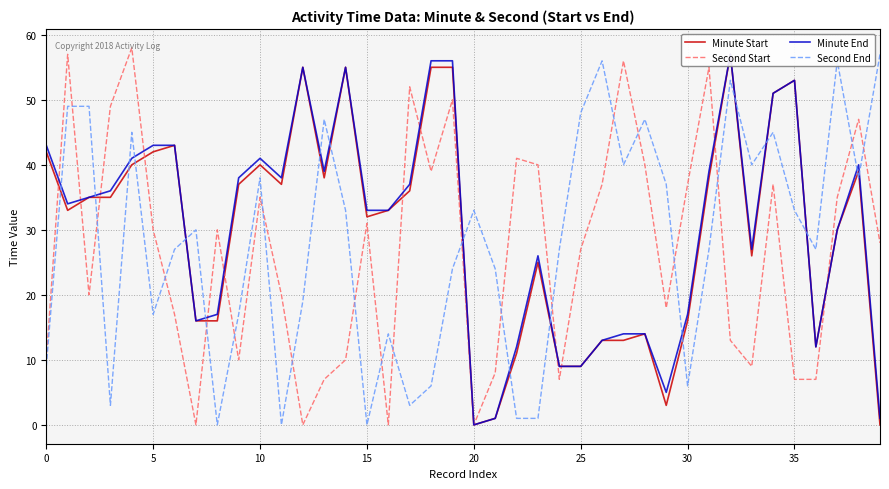

At which category is the sum across all series the highest?

19